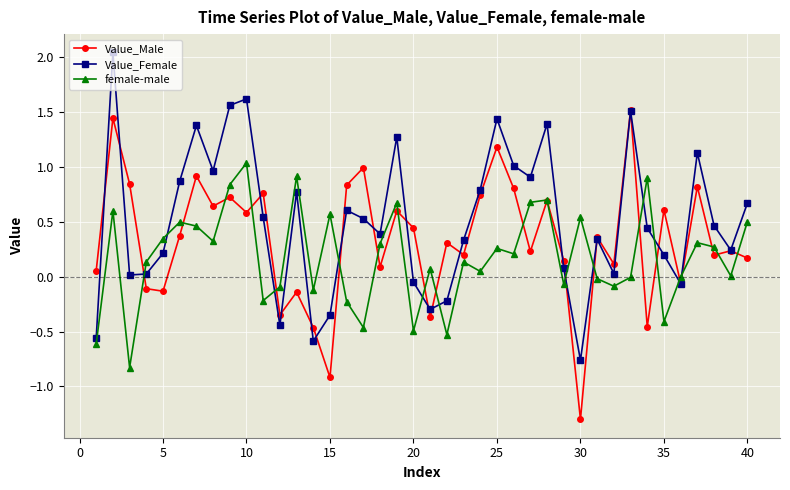

Count the number of data series in this chart.

3